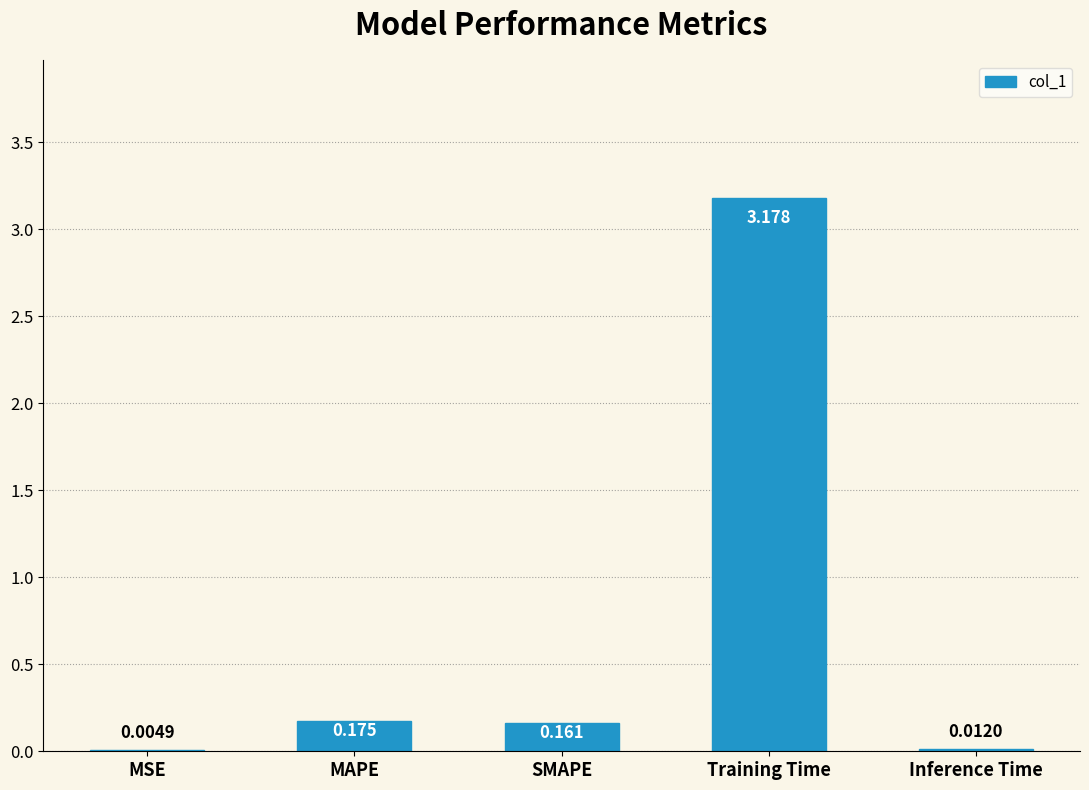

What is the change in value from MSE to SMAPE?

+0.2